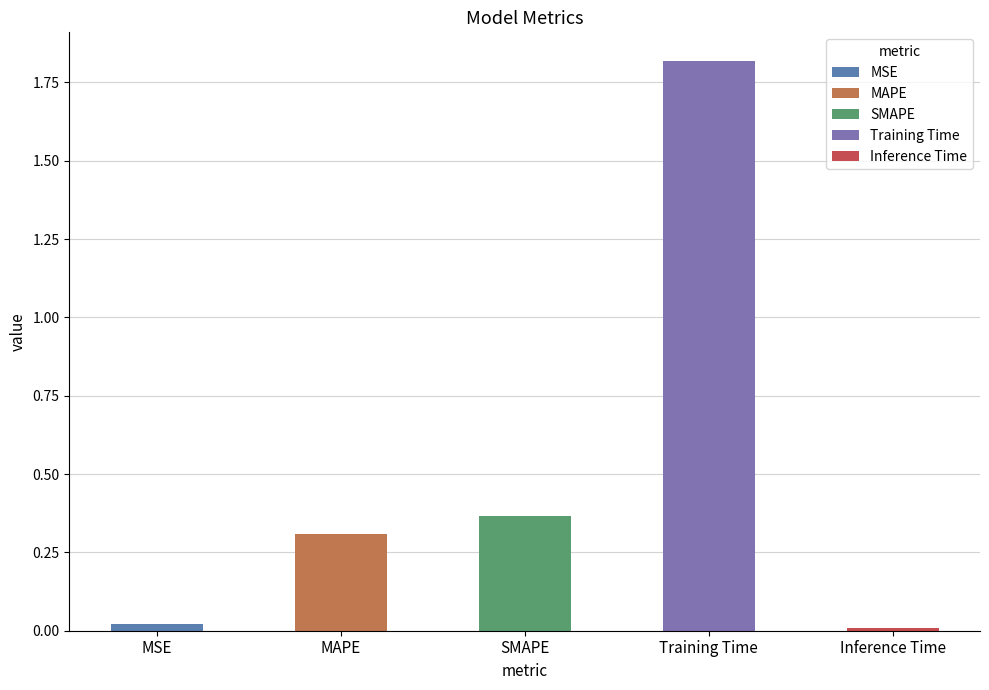

List the labels in order of value, smallest first.

Inference Time, MSE, MAPE, SMAPE, Training Time